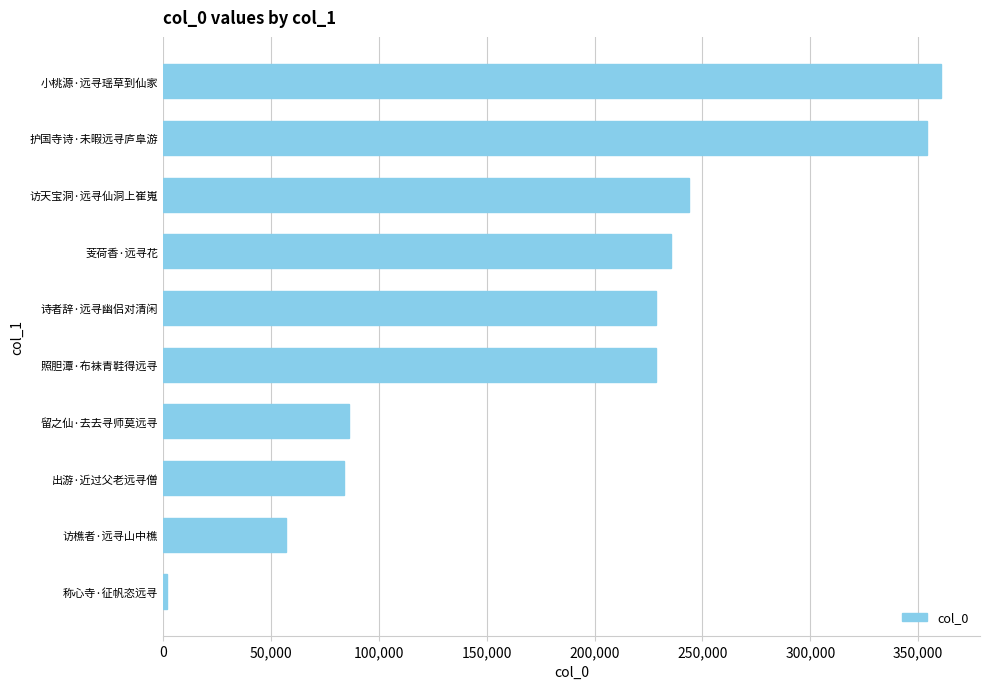

How many categories are shown in the chart?

10